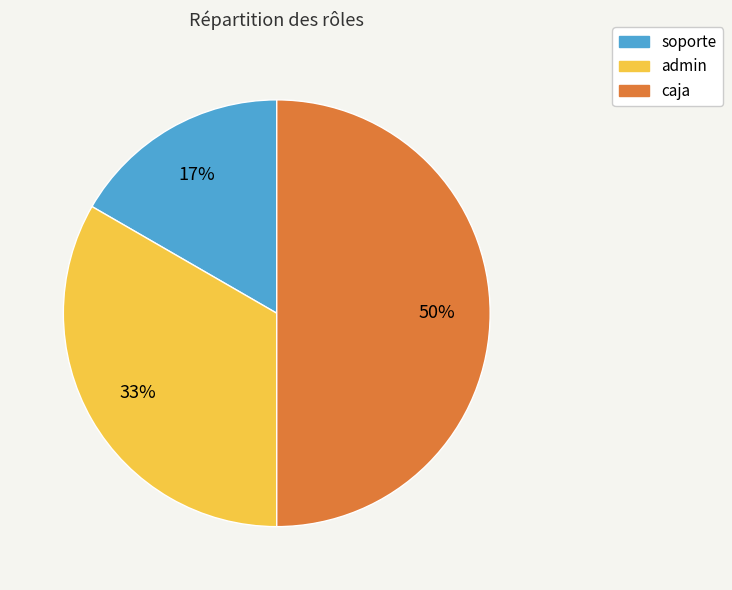

Which category has the smallest portion of the pie?

soporte